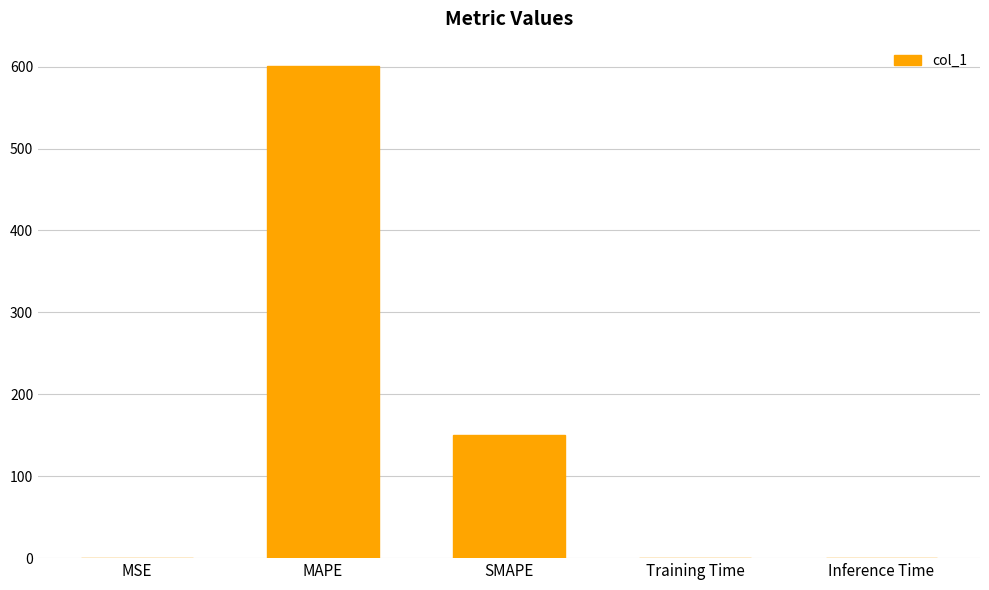

The value at Inference Time is 0.0. True or false?

True